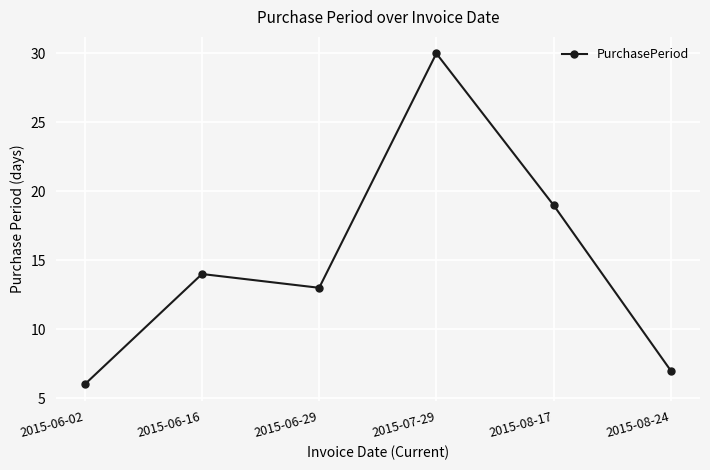

Between 2015-07-29 and 2015-08-24, which is larger?

2015-07-29